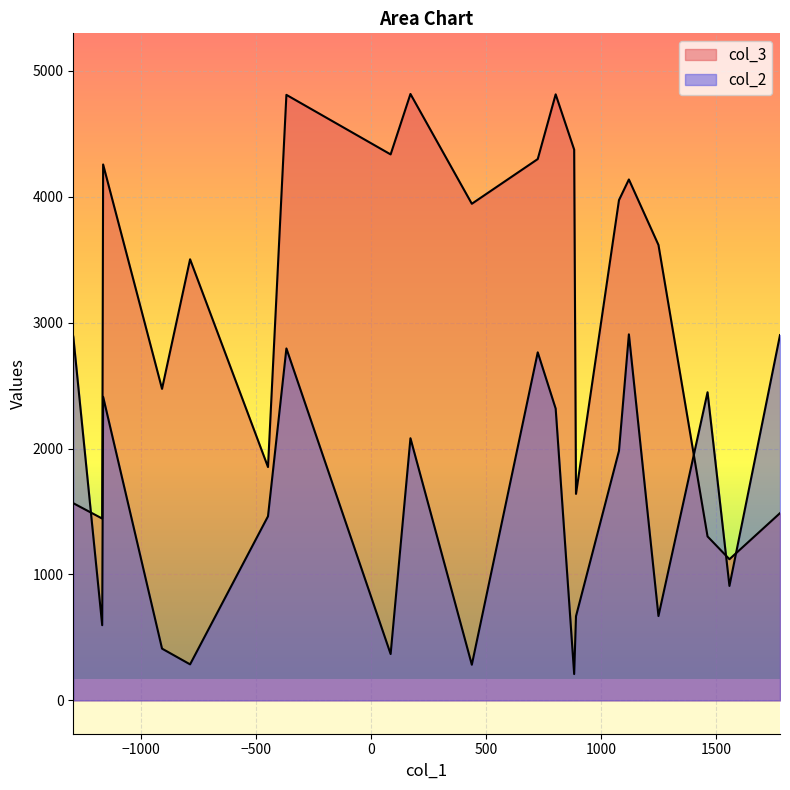

How many data points does each series have?

20